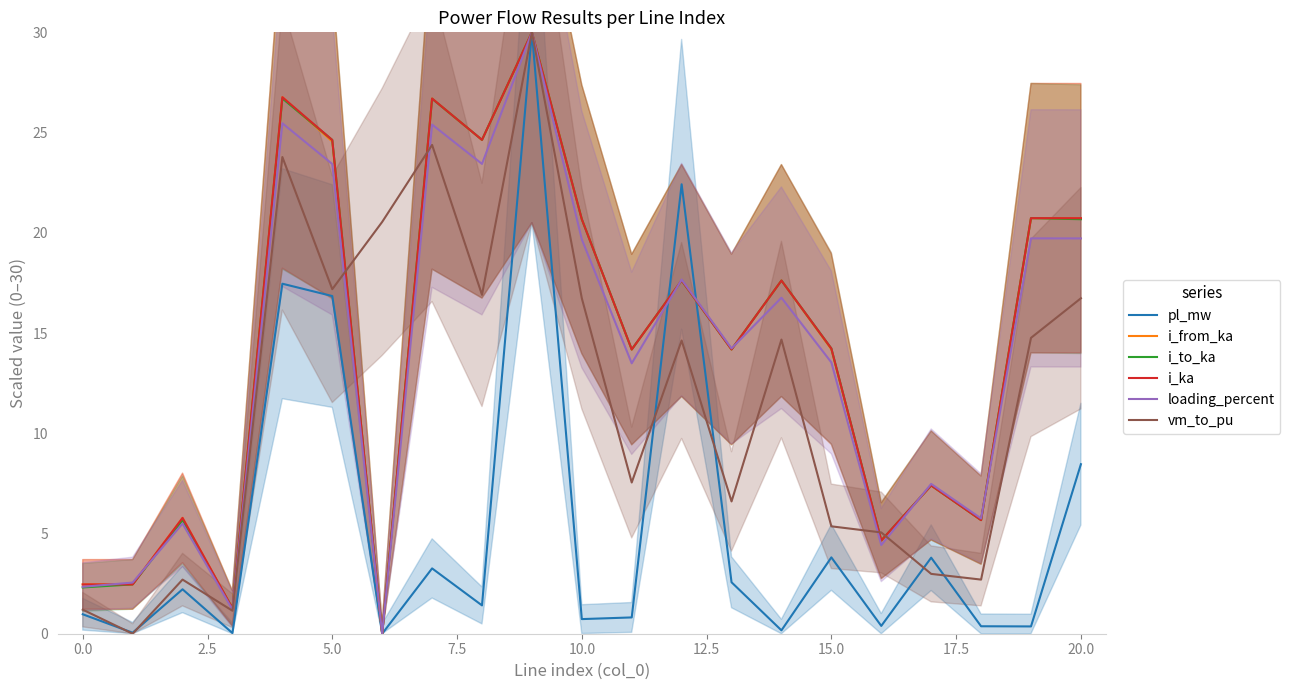

What is the highest value of the vm_to_pu series?

30.0